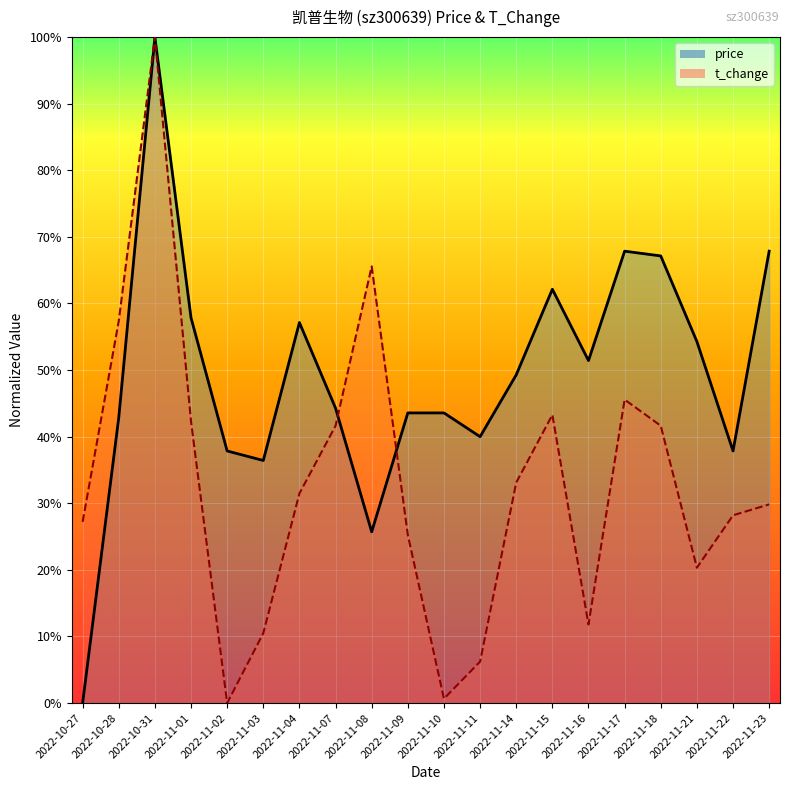

True or false: t_change and price intersect in this chart.

True